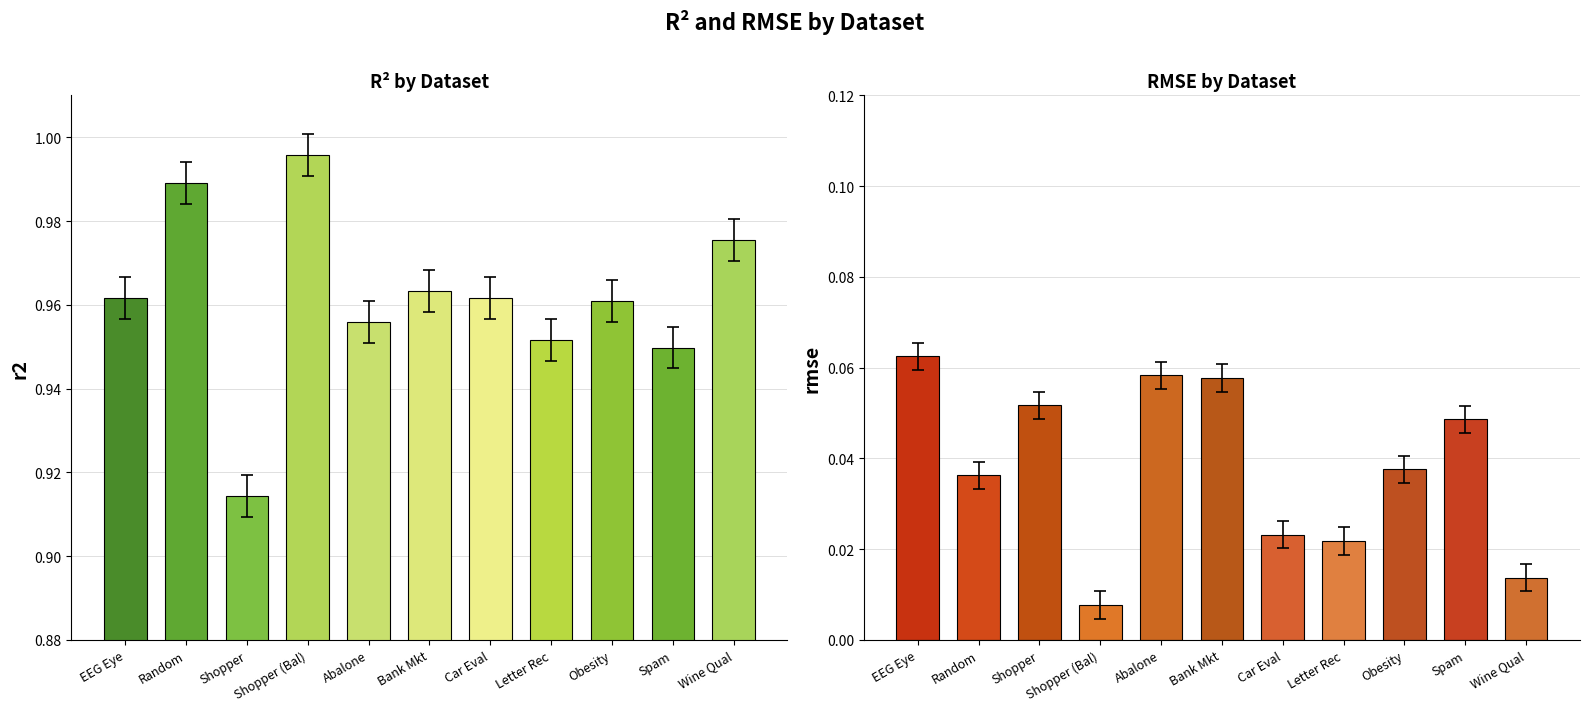

How many groups of bars are there?

11